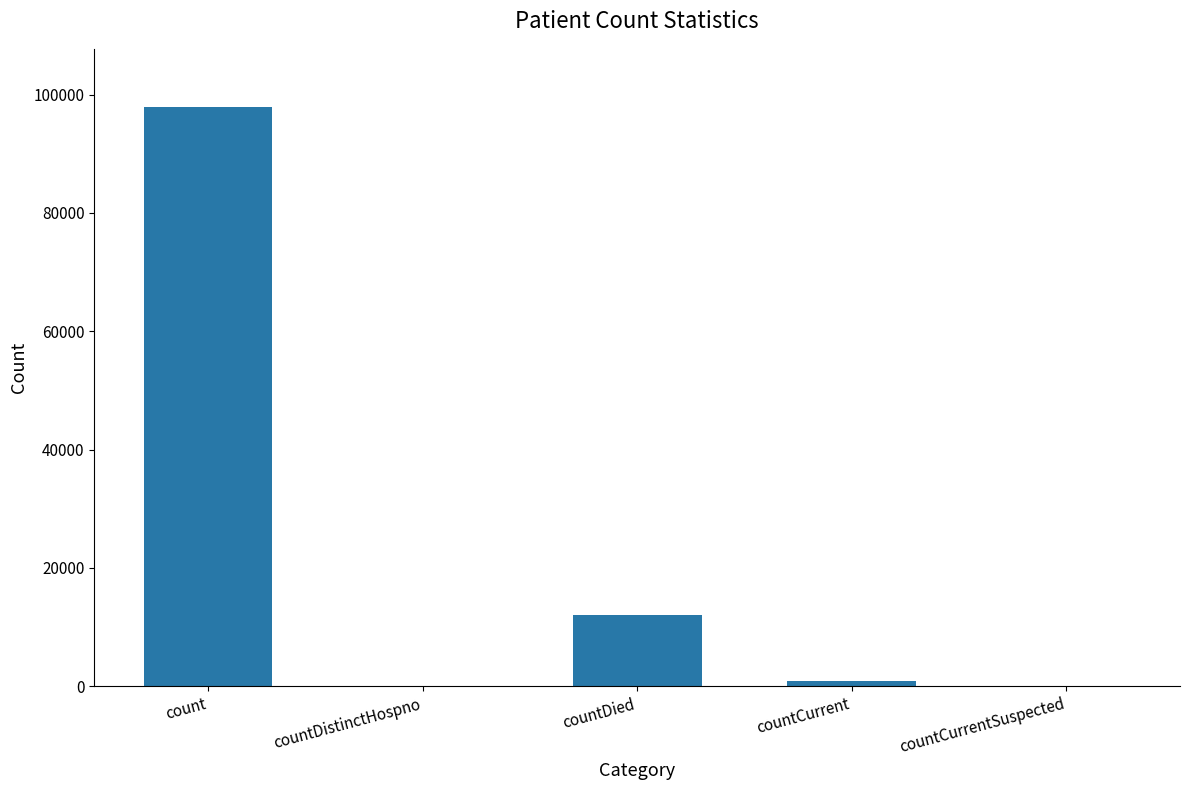

Is it true that the value at countDied is 12103?

True